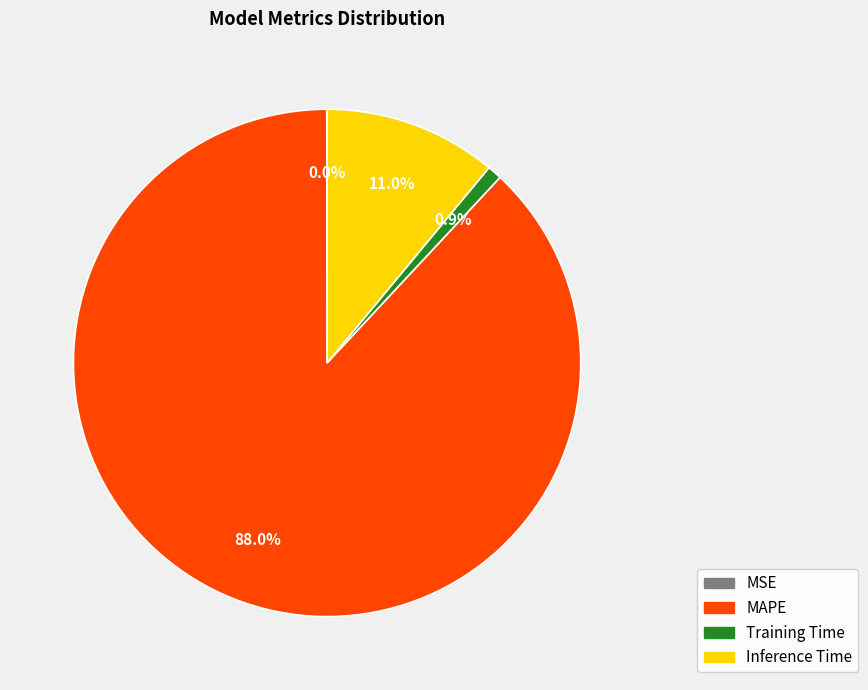

Does any single category account for the majority?

Yes